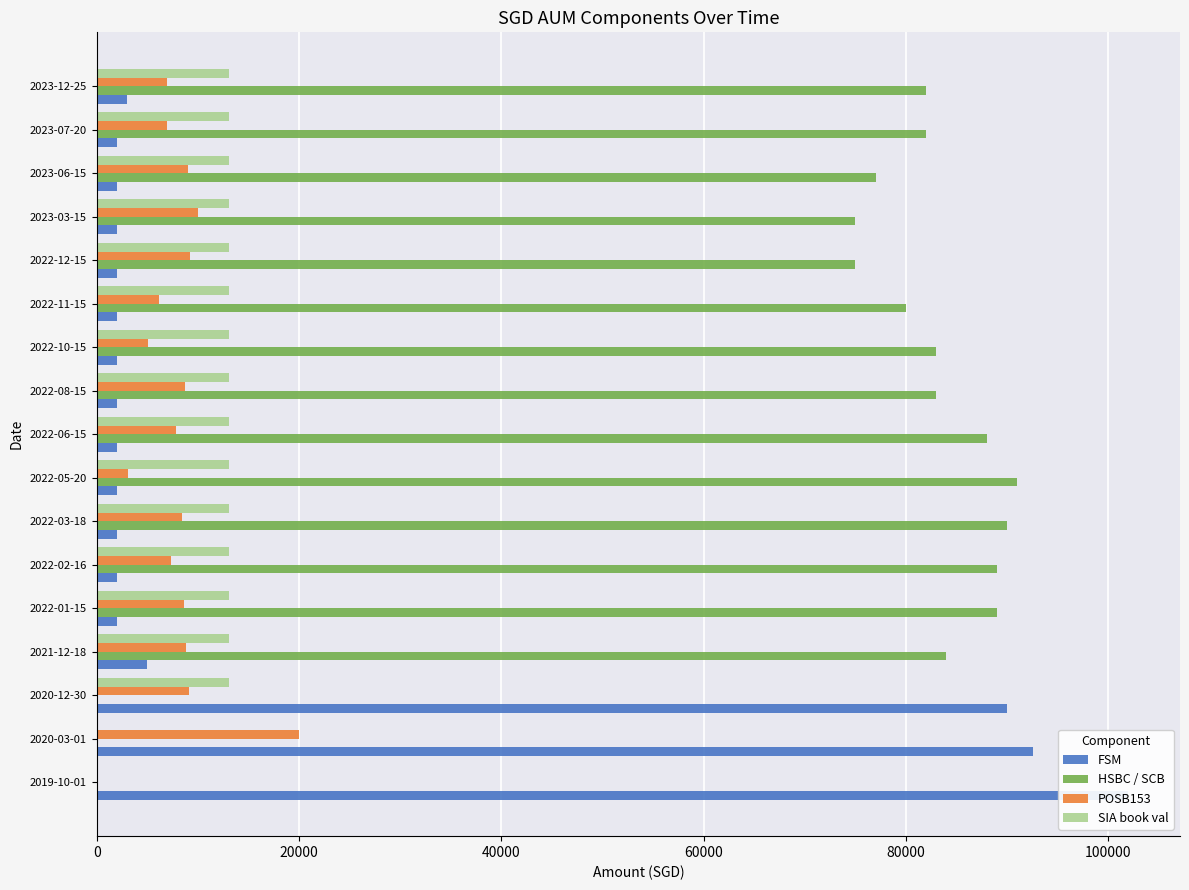

What is the sum of the HSBC / SCB values at 2023-12-25 and 2022-05-20?

173000.0